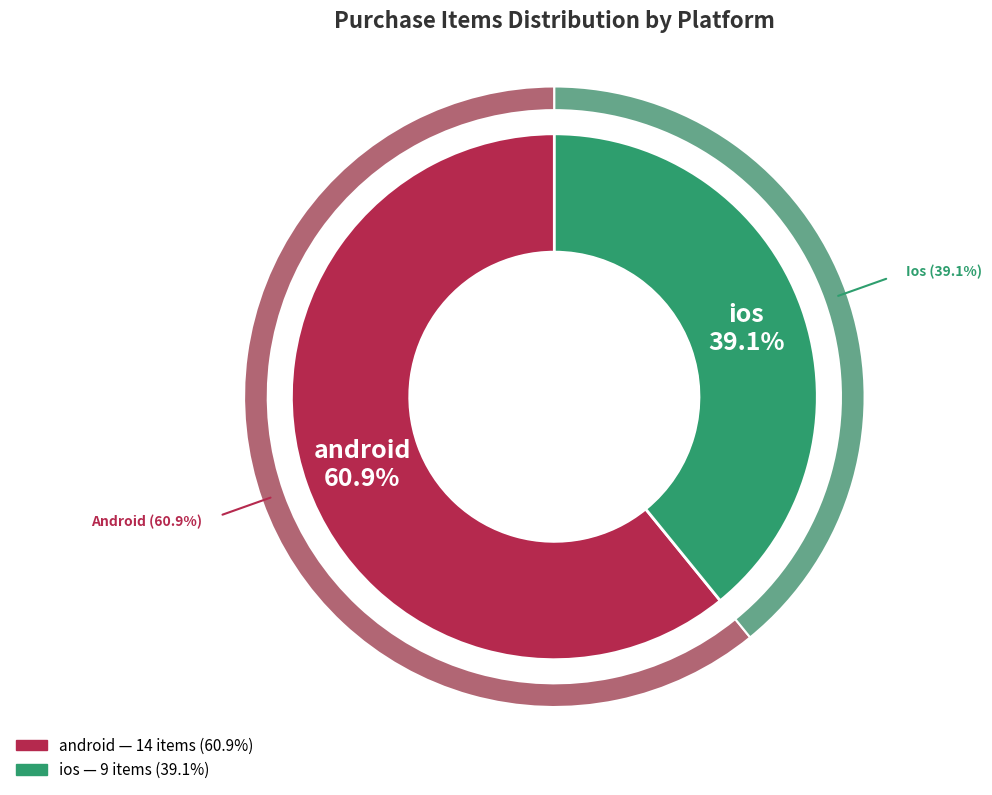

Is there a majority slice in this chart?

Yes